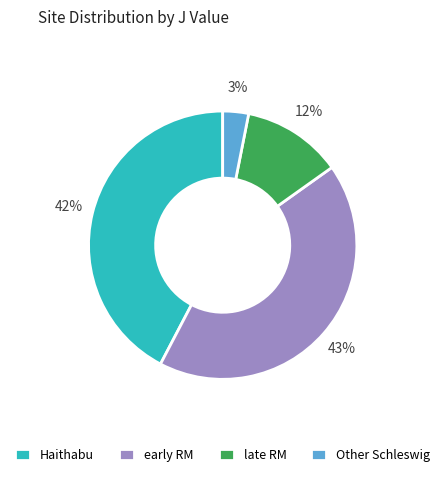

Is the sum of Haithabu and Other Schleswig greater than half?

No